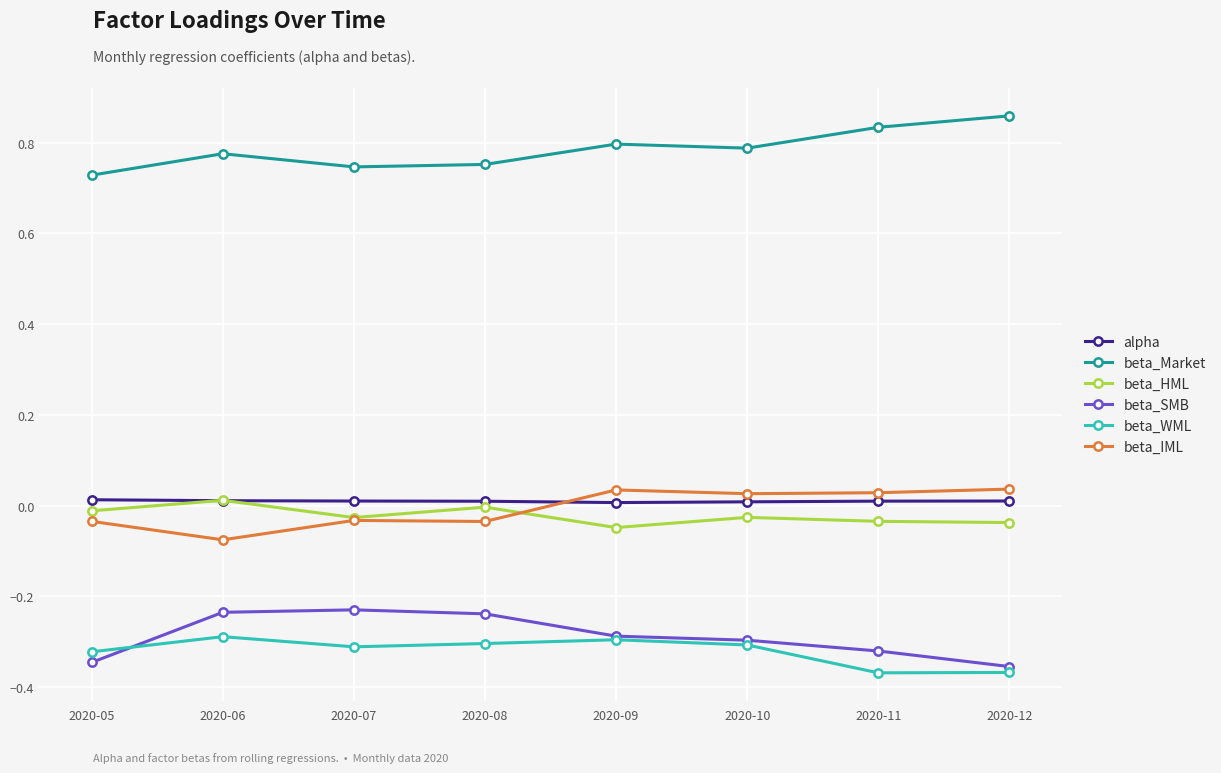

True or false: beta_SMB and beta_Market intersect in this chart.

False